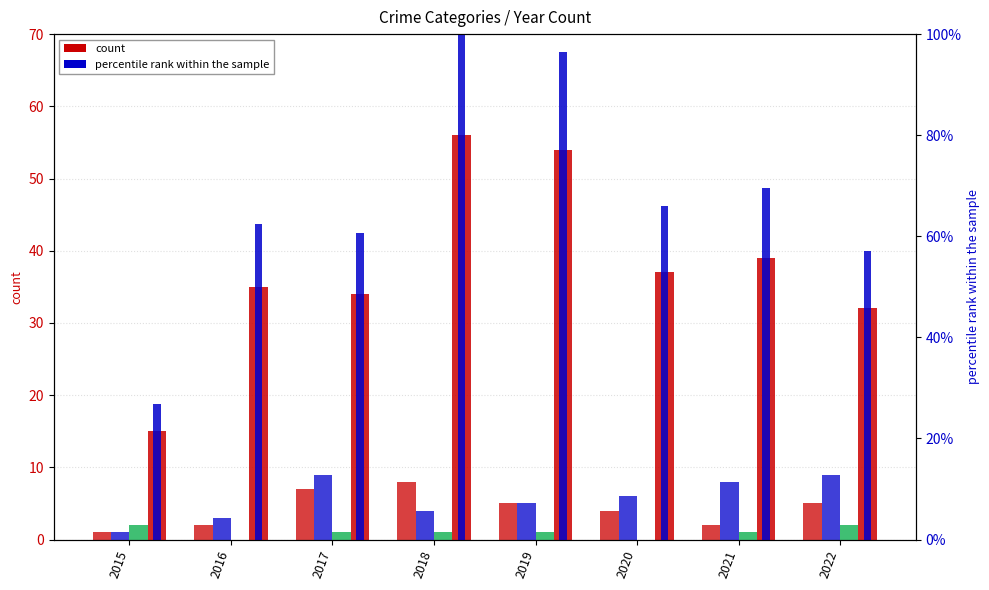

What is the value of the Aggravated Battery bar at the 7th from the left?

8.0